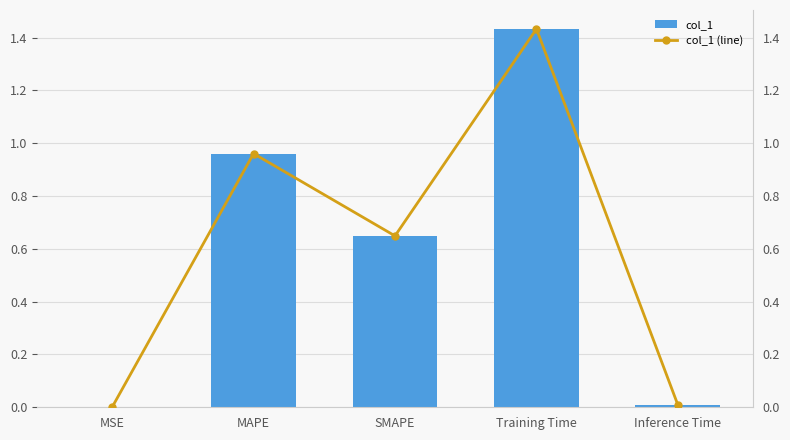

Which series has the largest range (max minus min)?

col_1